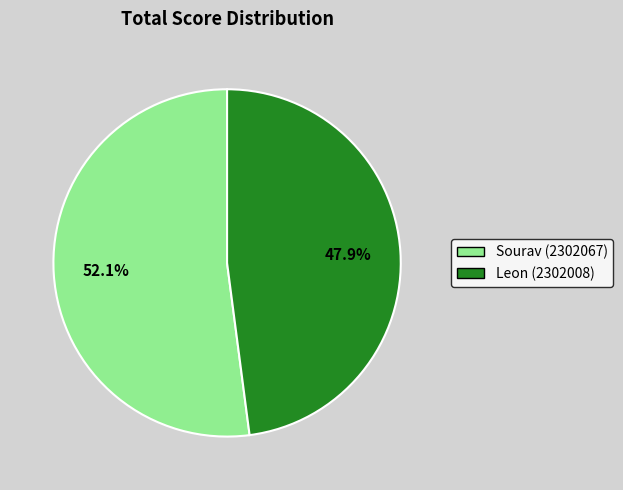

What percentage is the Sourav (2302067) slice, to the nearest percent?

52%